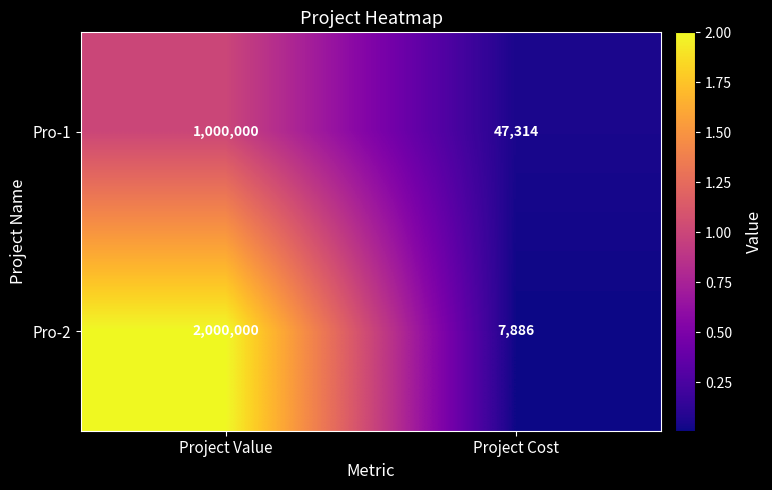

How many data points in Pro-1 are less than 1000000?

1